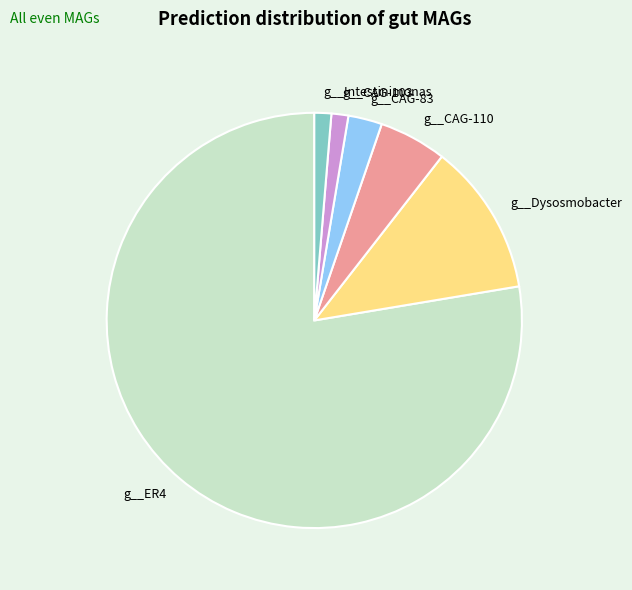

Is the sum of g__CAG-110 and g__Intestinimonas greater than half?

No